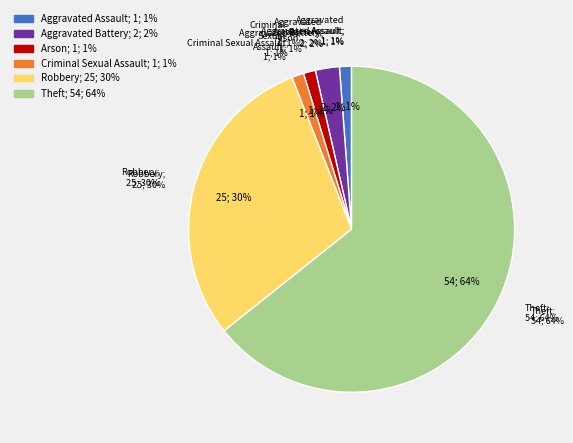

Which has a higher value, Aggravated Battery or Arson?

Aggravated Battery